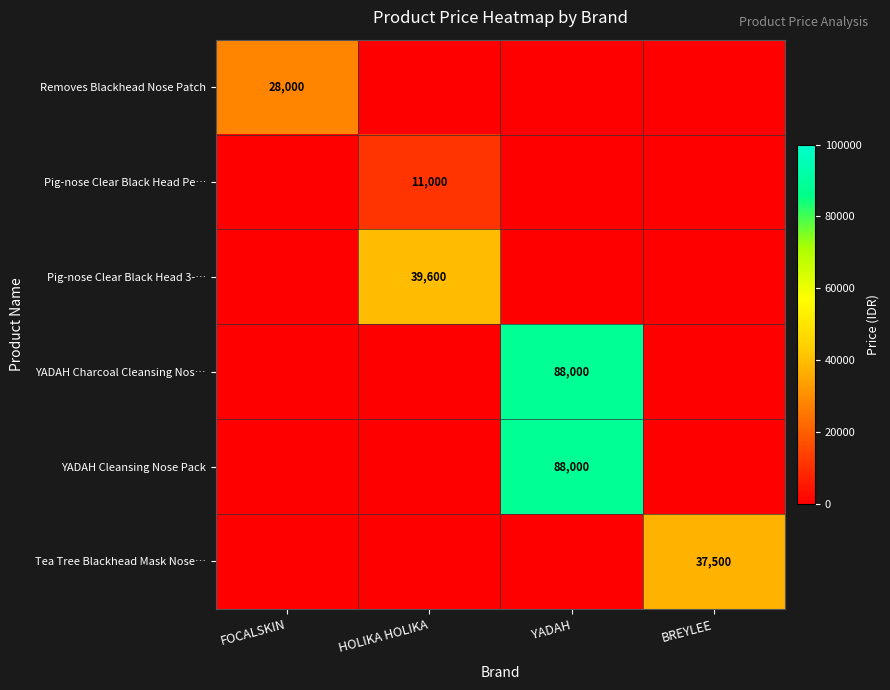

Is it true that YADAH Cleansing Nose Pack equals 133767 at YADAH?

False